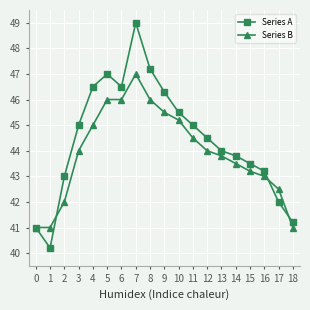

List the series in order of their overall mean, highest first.

Series A, Series B